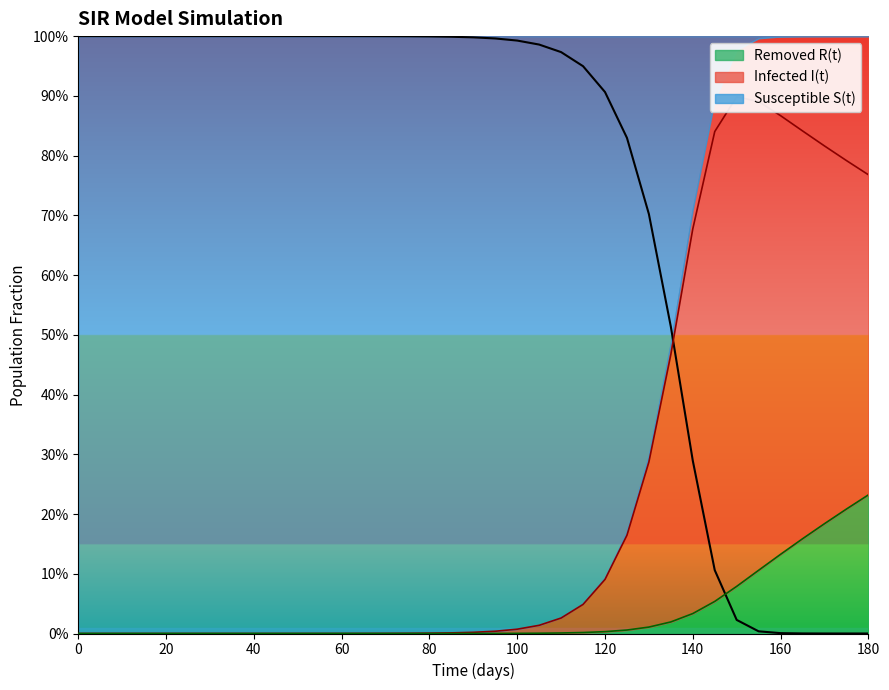

What is the value of the Removed R(t) point at the 30th from the left?

0.1